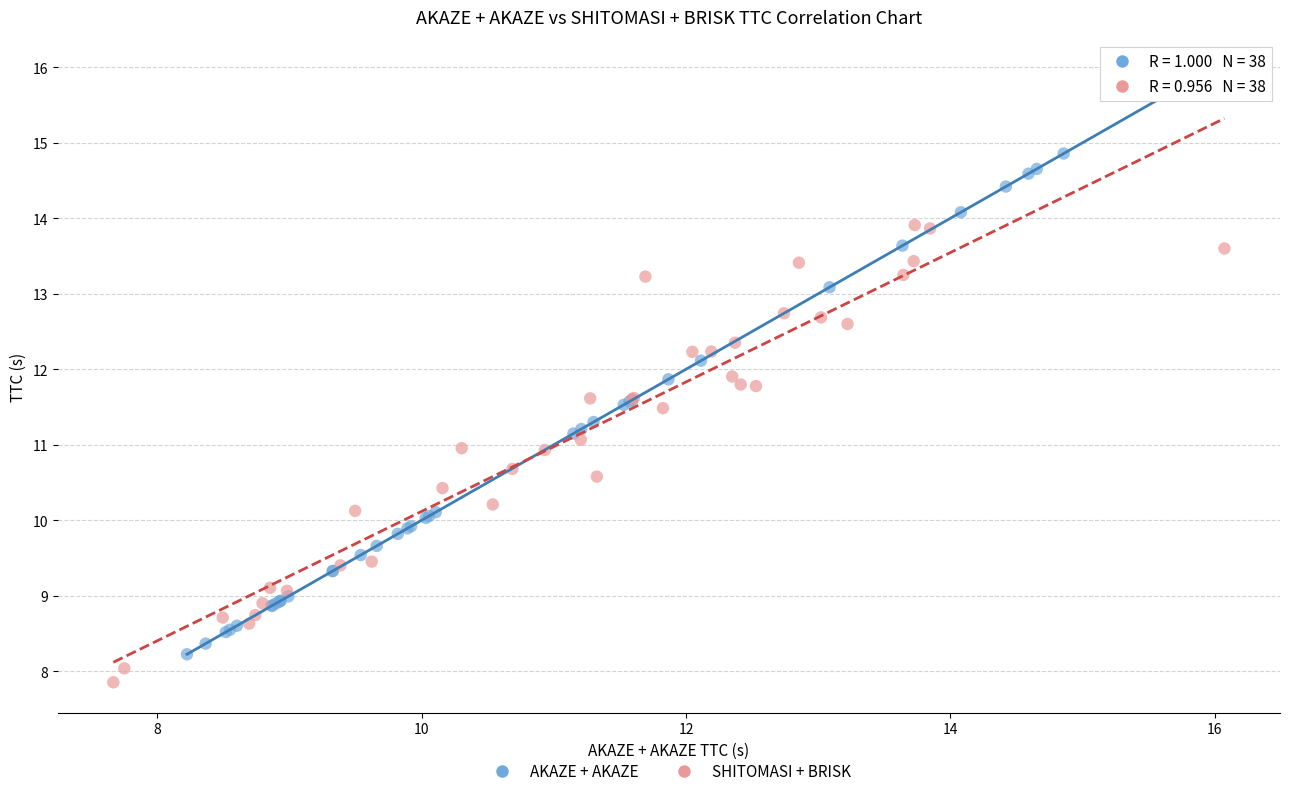

Which series has the largest Y range (max minus min)?

AKAZE + AKAZE